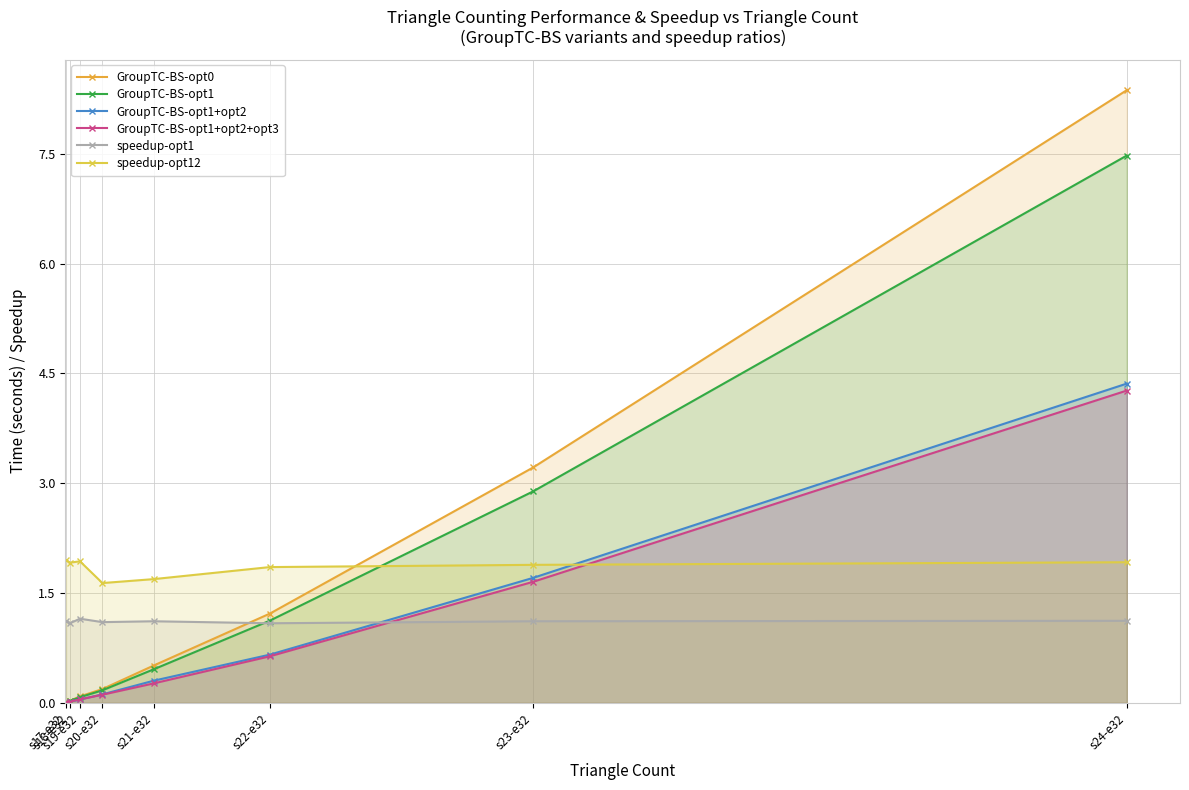

How many lines are shown in the chart?

6